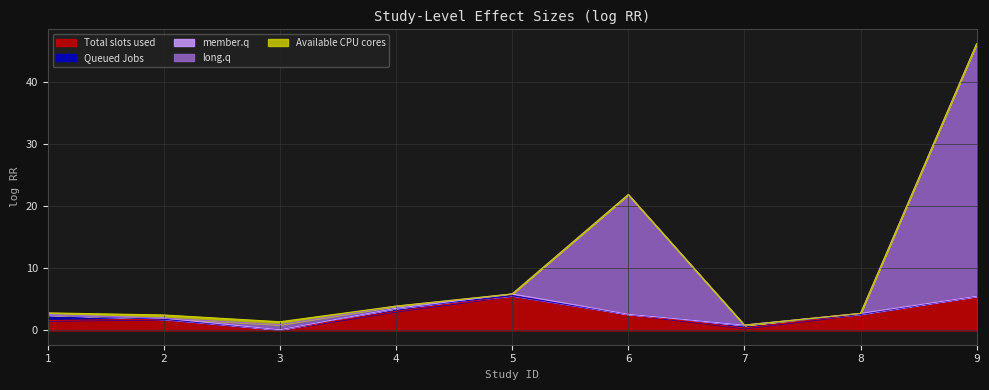

At which category does the chart reach its peak across all series?

9